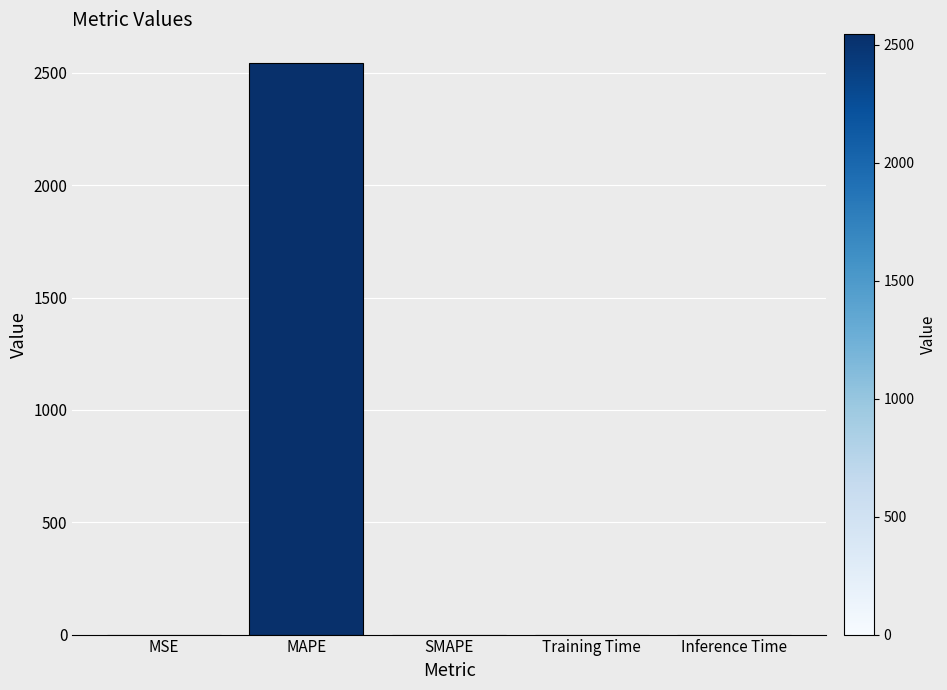

What is the difference between the values at MAPE and Training Time?

2544.2